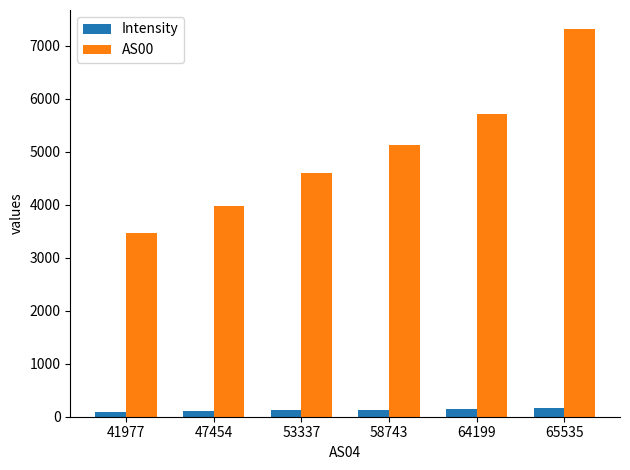

What are all the series names shown in the legend?

Intensity, AS00